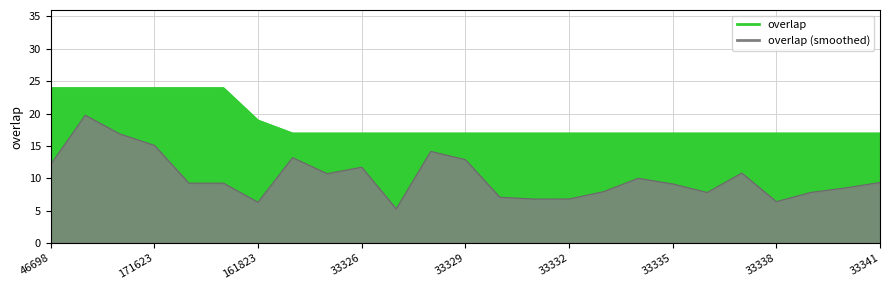

At which label is the value closest to 20?

161823